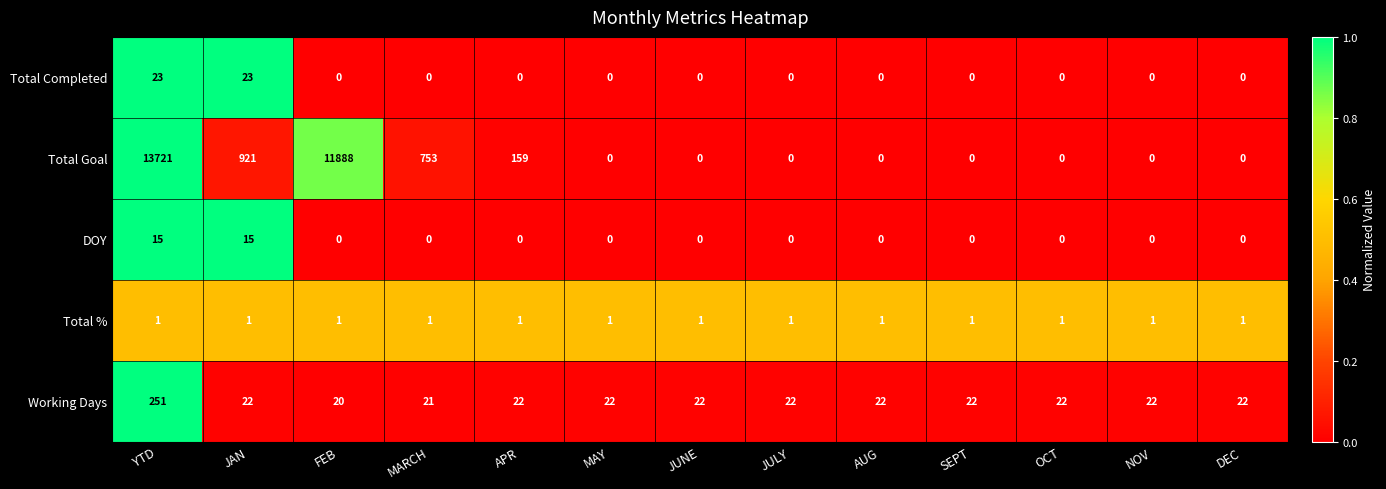

Which series has the largest total across all categories?

Total Goal